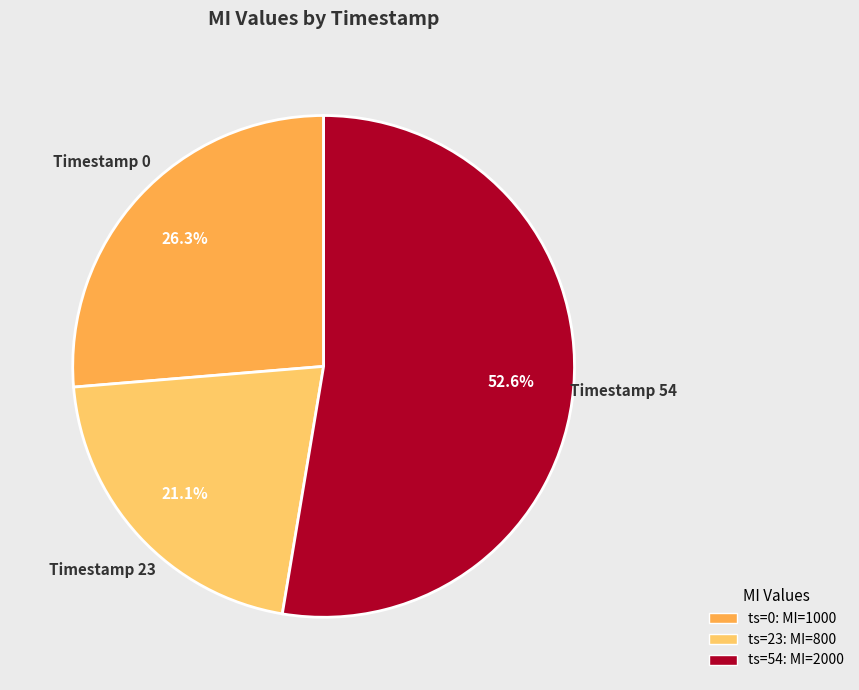

Is there a majority slice in this chart?

Yes